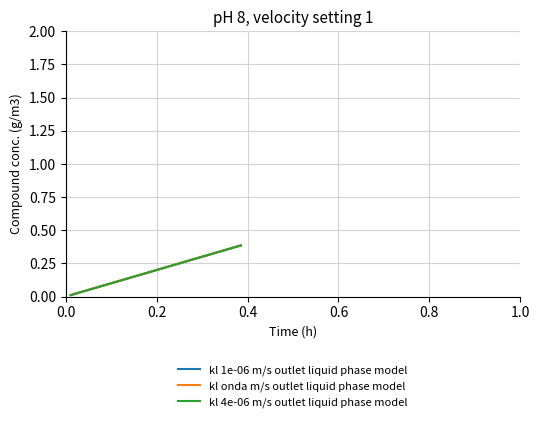

Does the chart display data point markers on the line(s)?

No